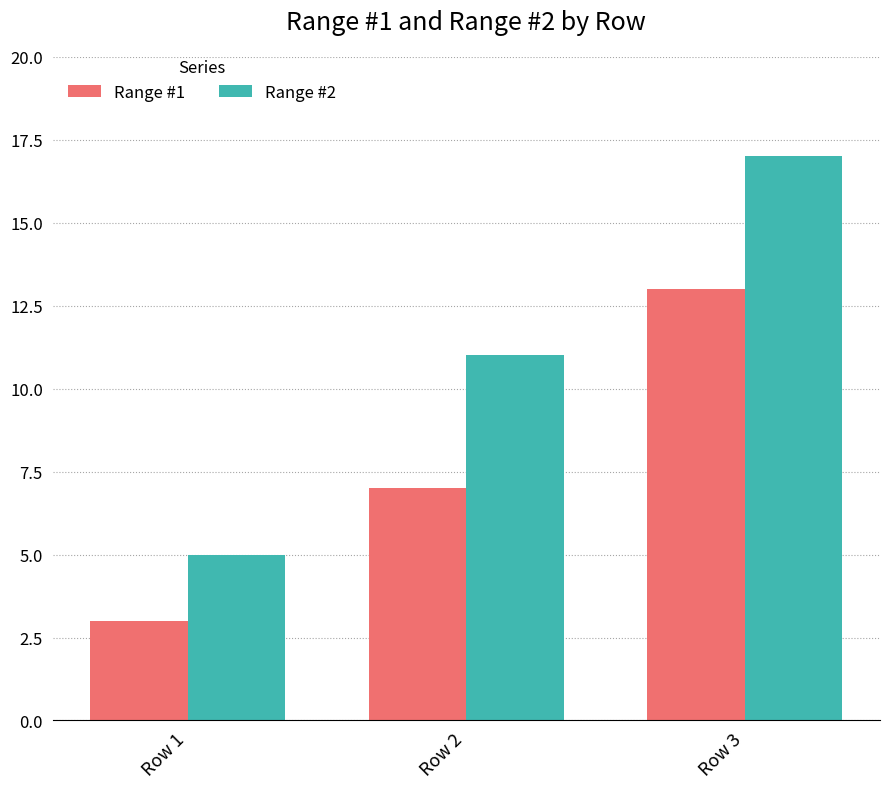

Reading right to left, extract all data points from this chart.

Range #1: 13	7	3
Range #2: 17	11	5